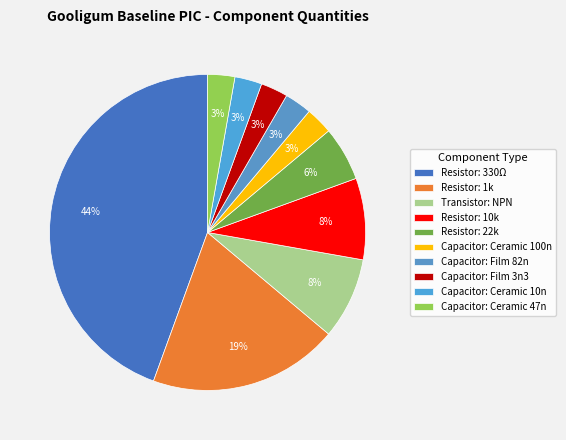

To the nearest percent, what is the combined percentage of Capacitor: Ceramic 47n and Resistor: 22k?

8%